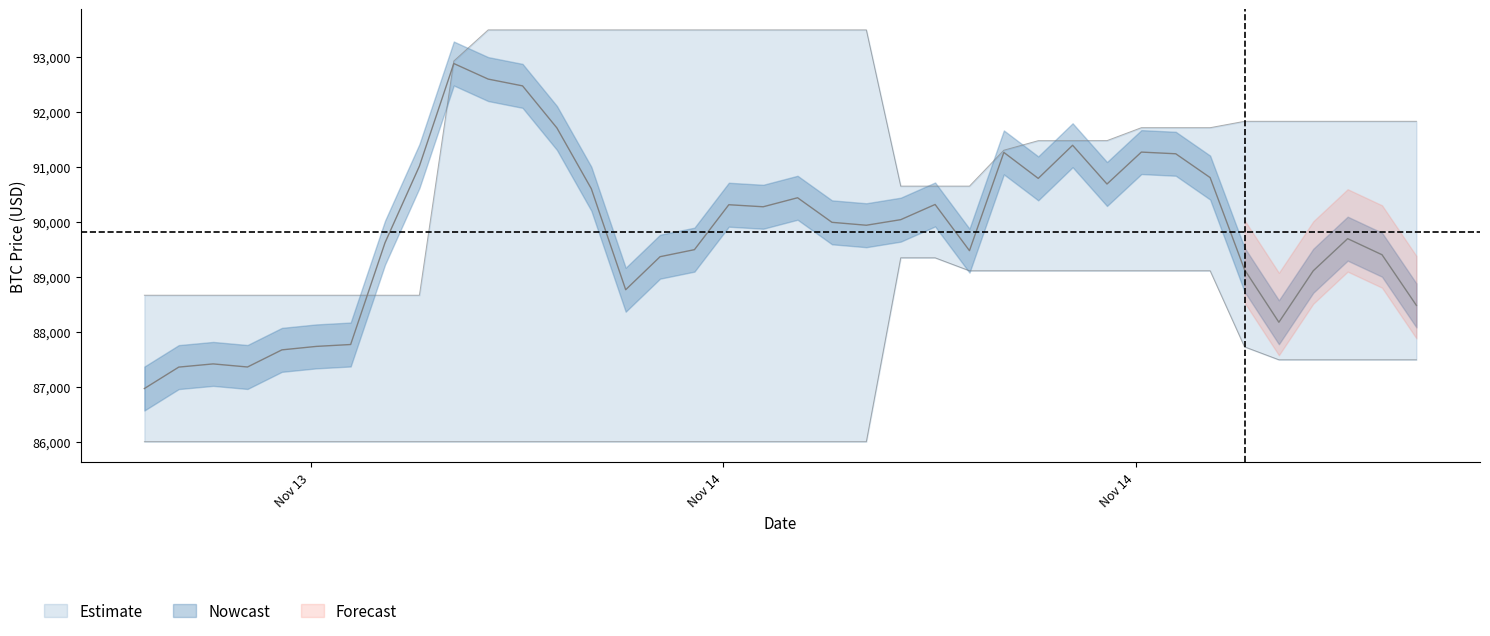

At how many categories does at least one series exceed 87593?

38